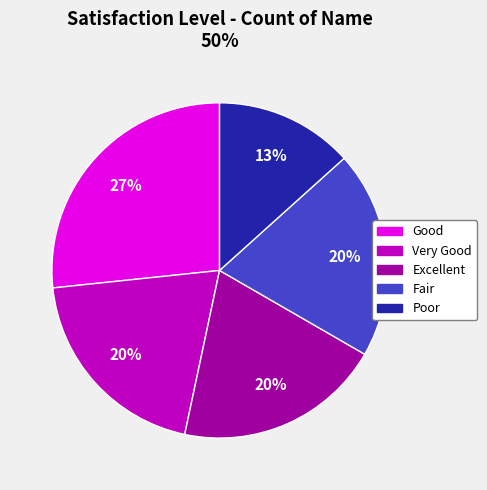

Do Fair and Excellent together represent more than half of the pie?

No